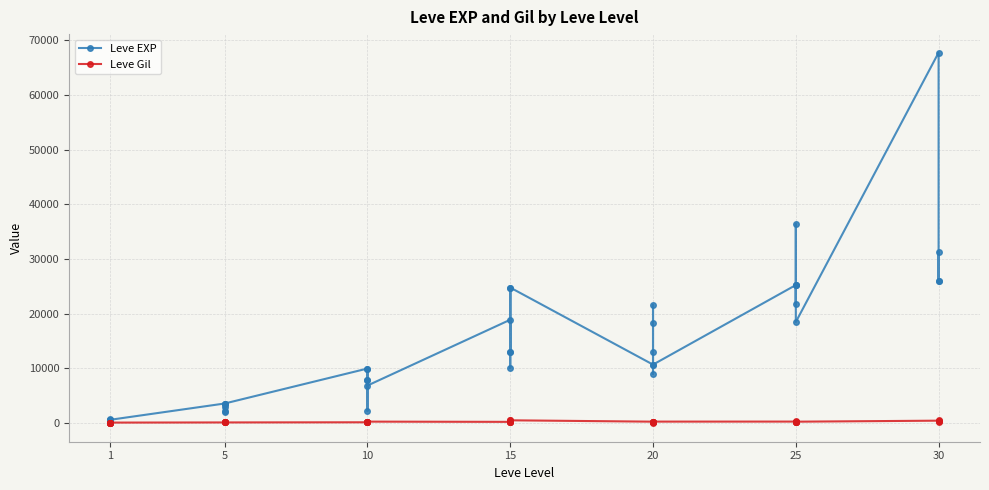

Is this an area chart (filled region under the line)?

No